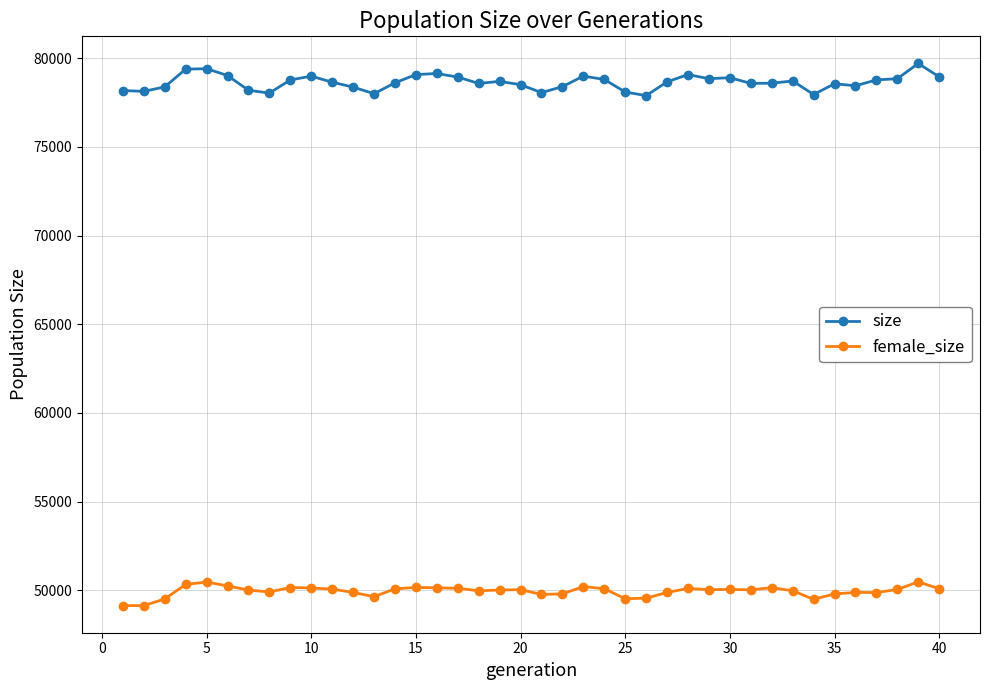

How many lines are shown in the chart?

2